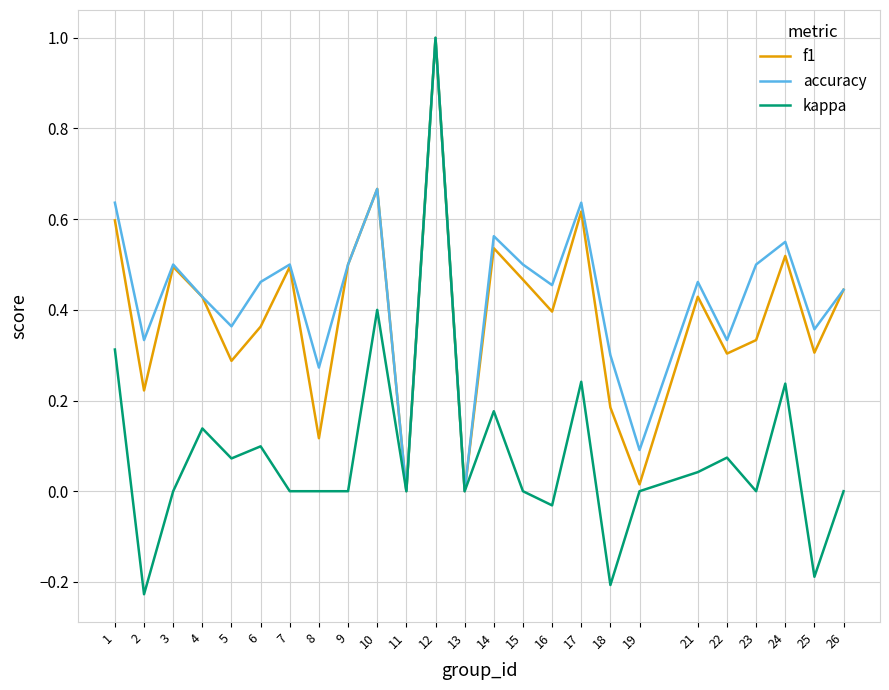

Rank the series at 18 from lowest to highest value.

kappa, f1, accuracy